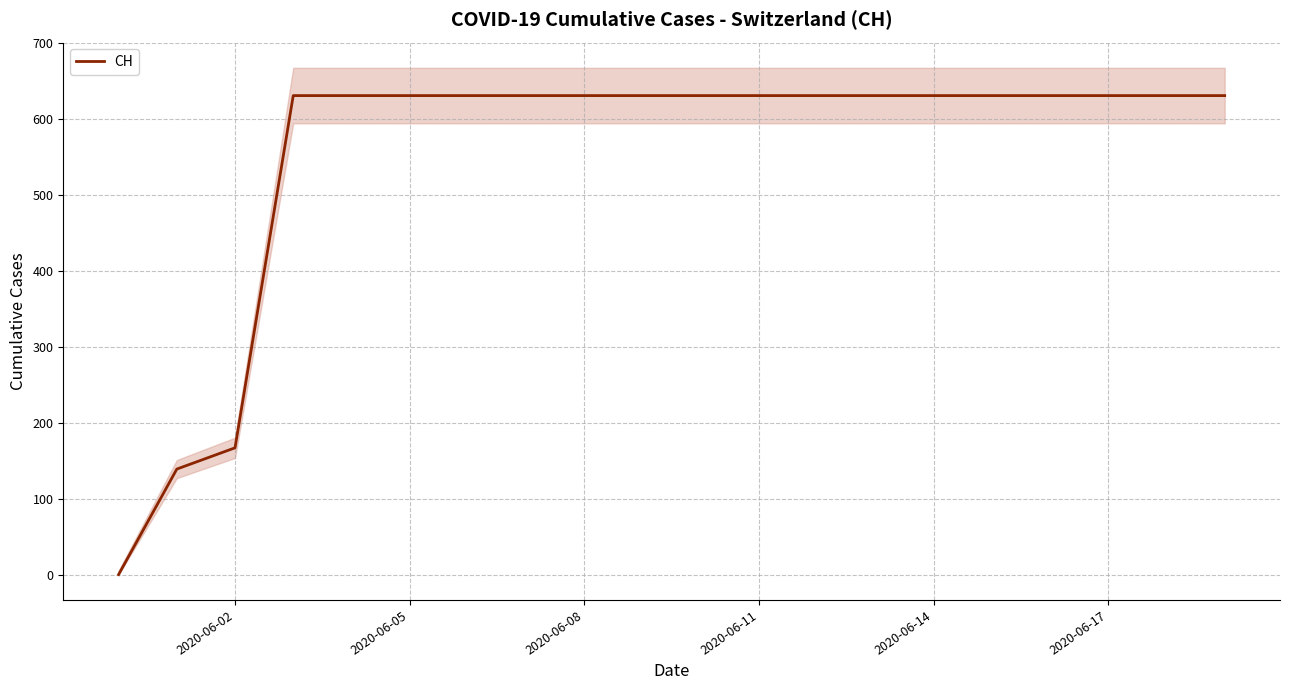

What is the highest value of the CH series?

631